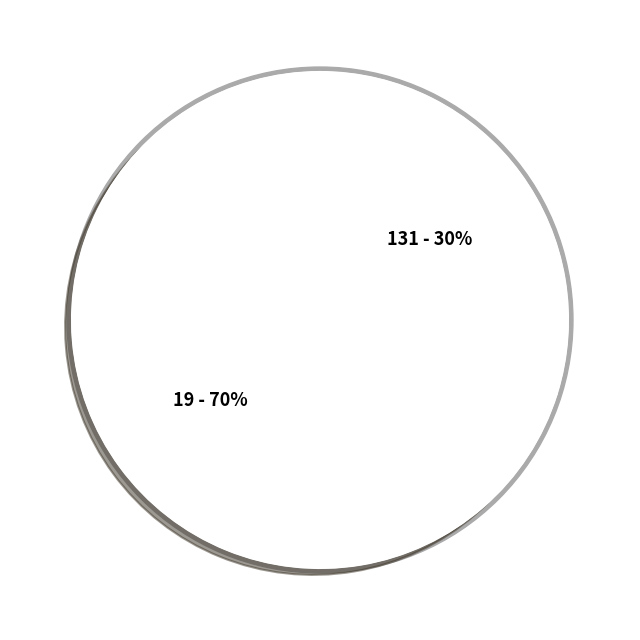

Is there any slice that represents more than half of the pie?

Yes